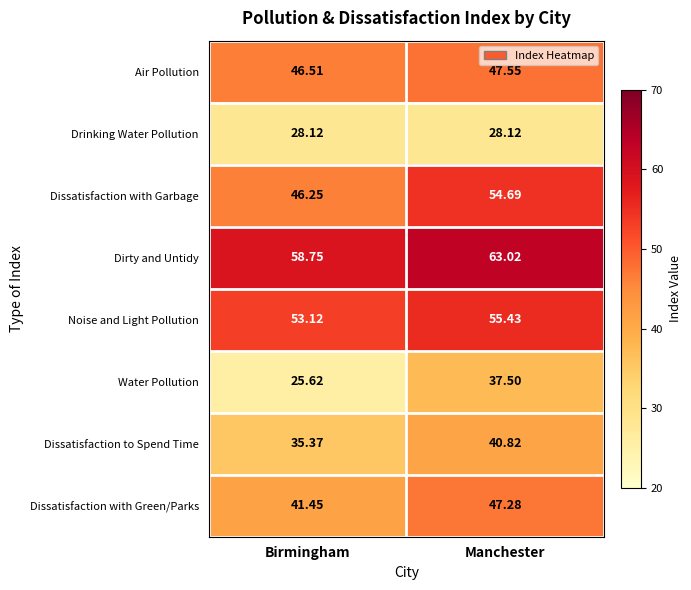

At Manchester, list the series in order from smallest to largest.

Drinking Water Pollution, Water Pollution, Dissatisfaction to Spend Time, Dissatisfaction with Green/Parks, Air Pollution, Dissatisfaction with Garbage, Noise and Light Pollution, Dirty and Untidy